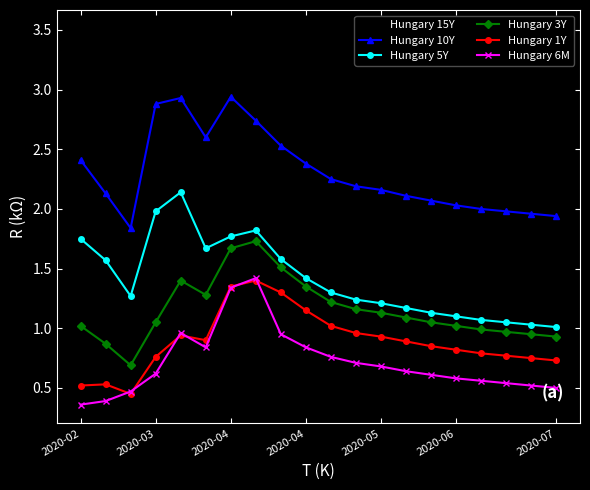

Which series has the largest total across all categories?

Hungary 15Y